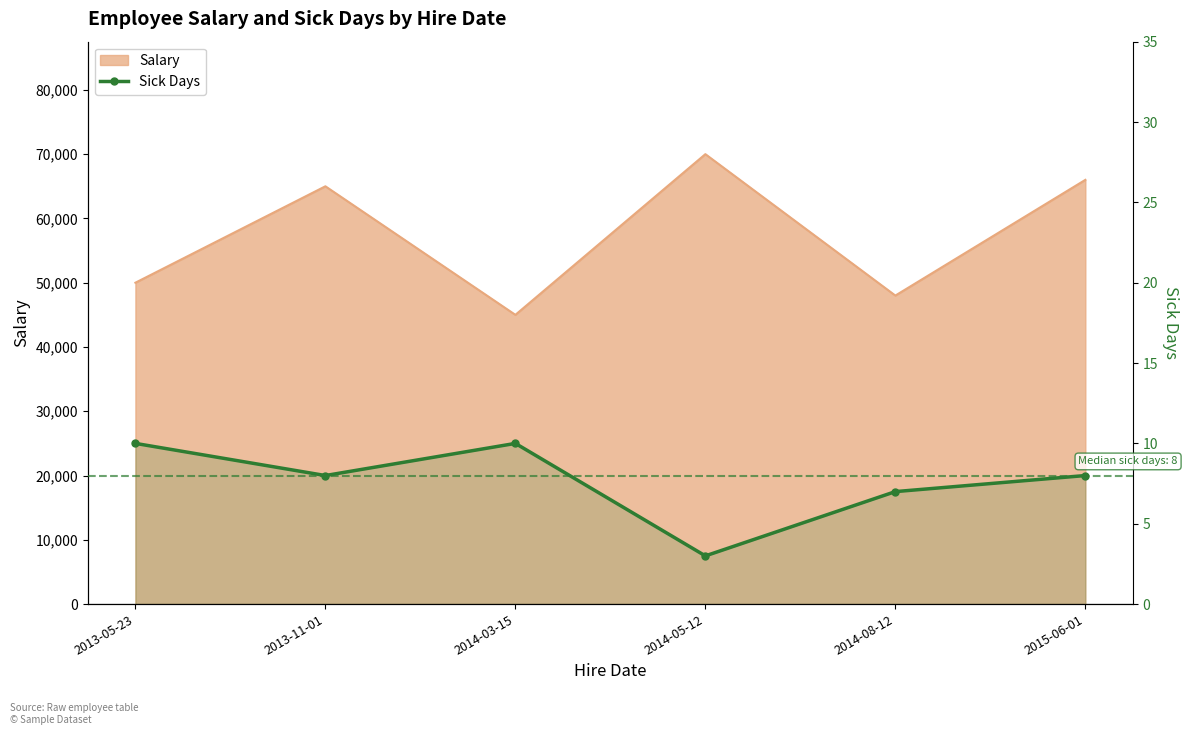

The value at 2013-11-01 is 8. True or false?

True